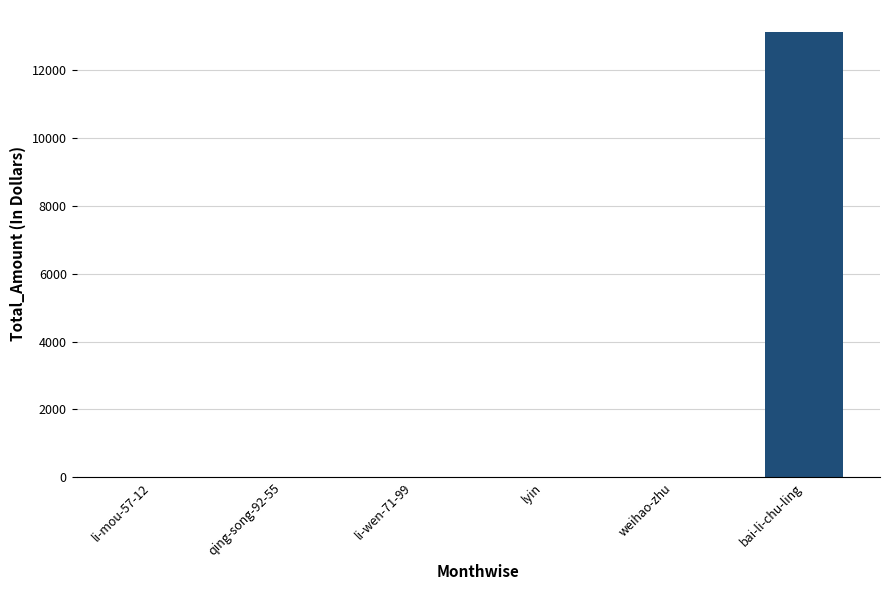

The chart shows a value of 21026 at bai-li-chu-ling. True or false?

False